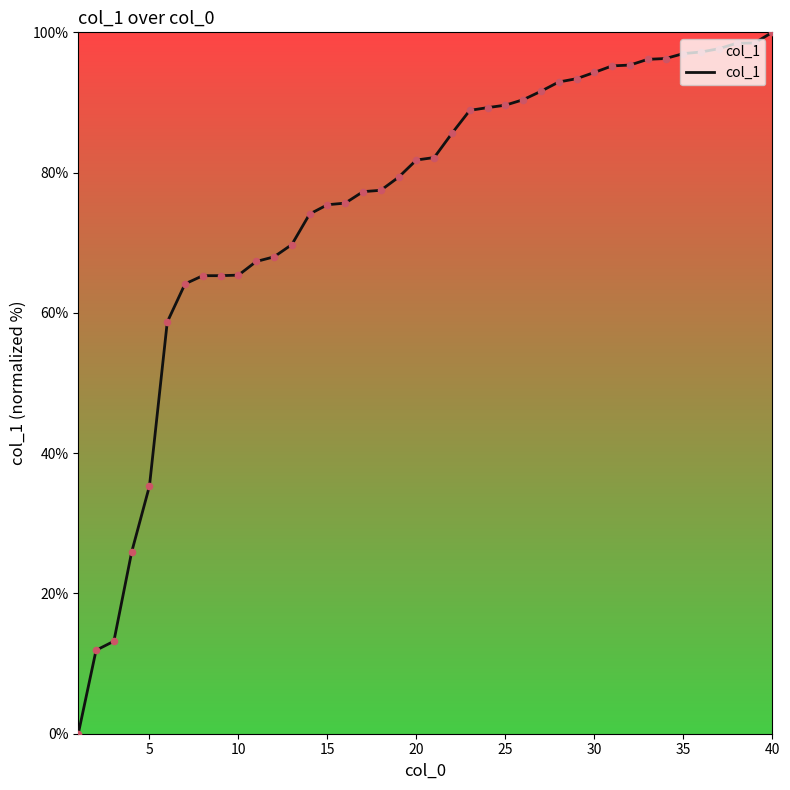

What is the difference between the maximum and minimum values?

100.0